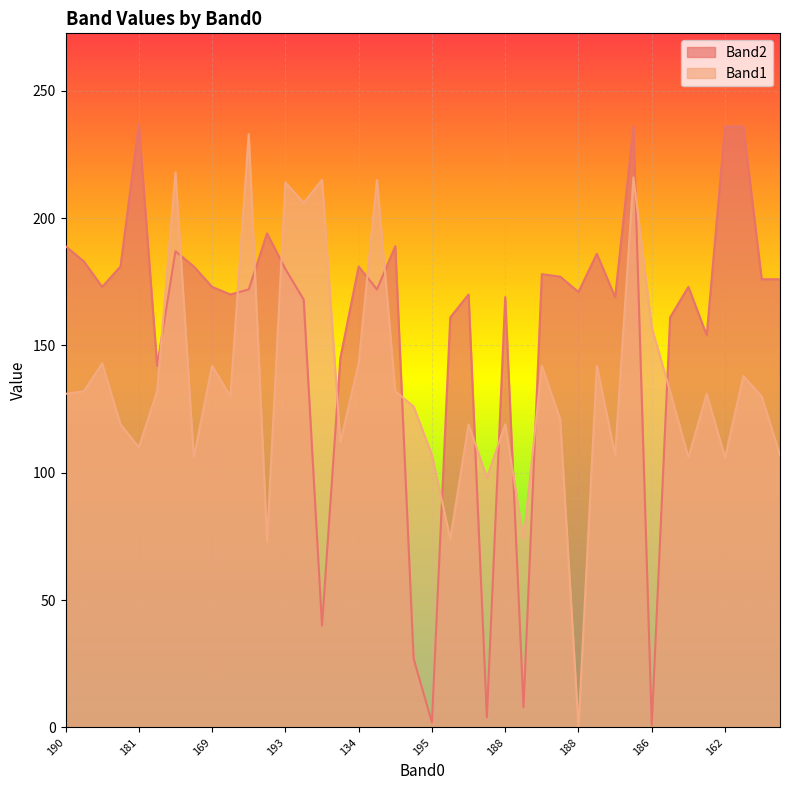

What is the label of the 4th point from the left?

179